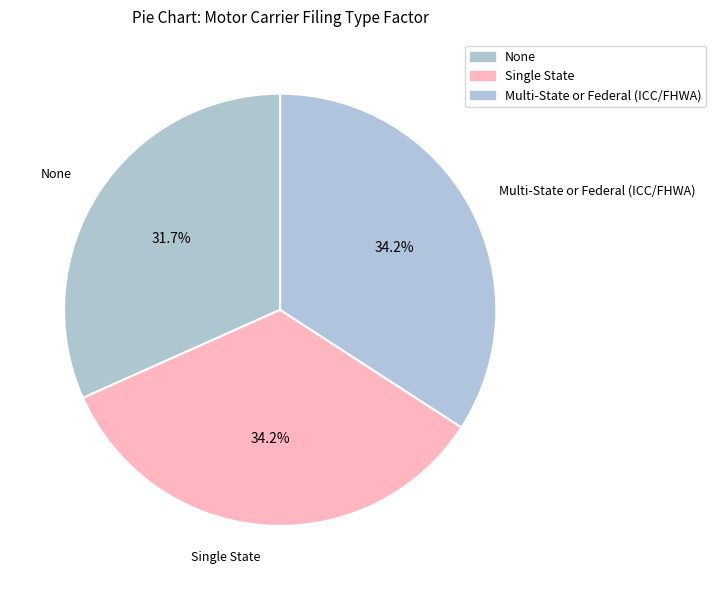

How many slices are in this pie chart?

3